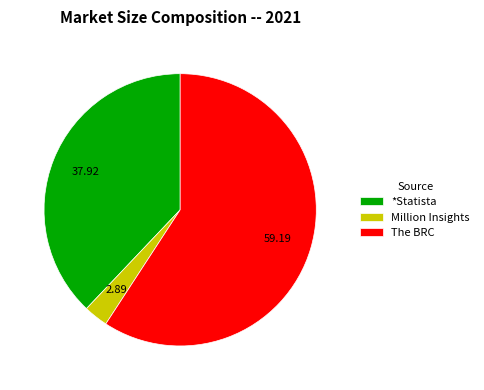

Do *Statista and Million Insights together represent more than half of the pie?

No